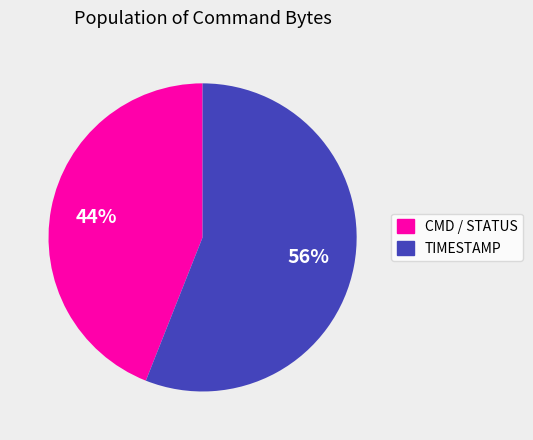

To the nearest percent, what is the difference between the TIMESTAMP and CMD / STATUS slice percentages?

12%